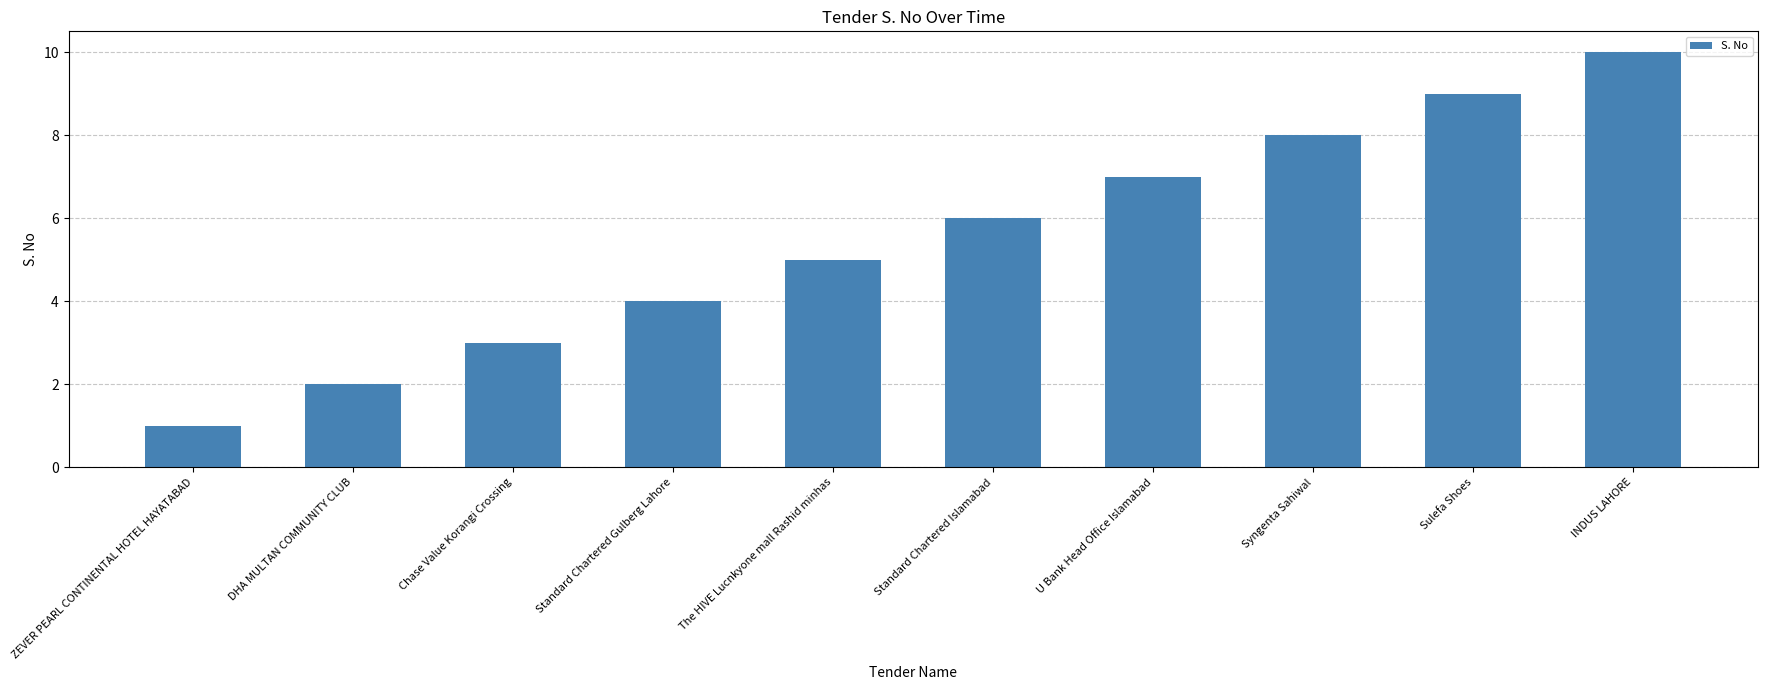

Reading left to right, transcribe all the data shown in this chart.

1	2	3	4	5	6	7	8	9	10